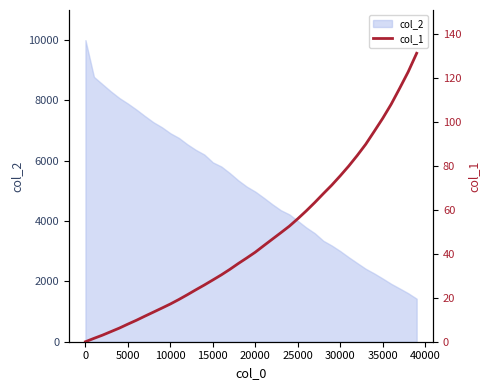

What is the greatest value displayed?

131.4